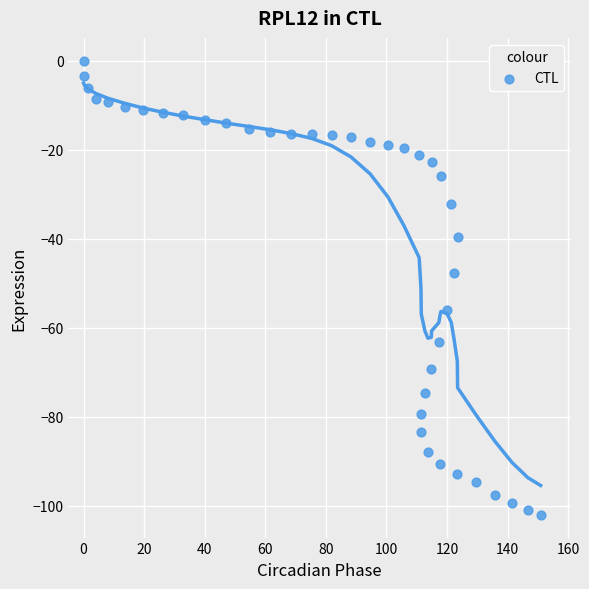

What is the range of Y values (max minus min)?

102.0